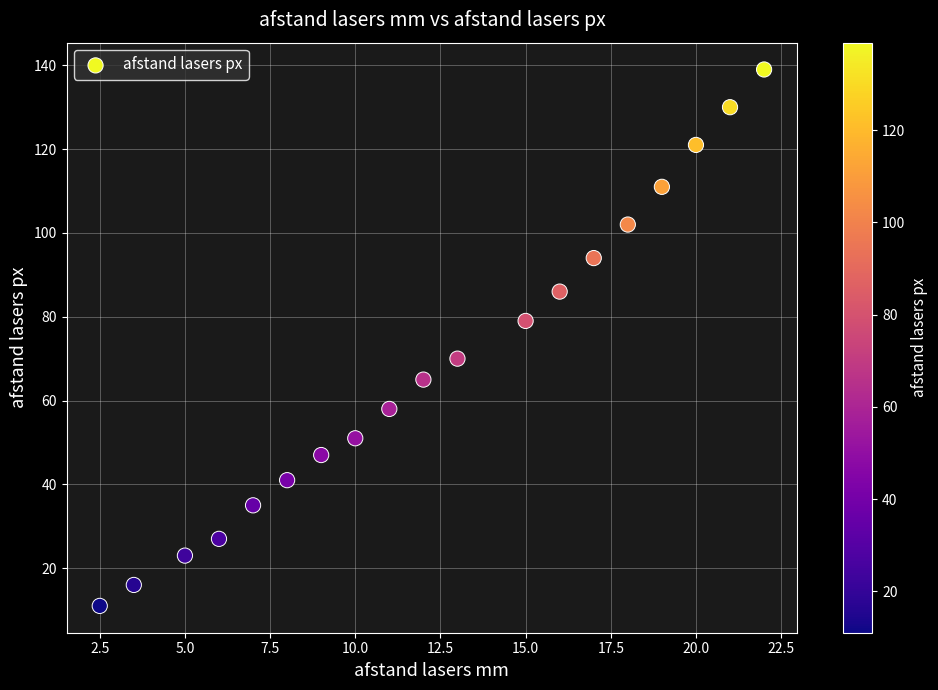

What is the range of Y values (max minus min)?

128